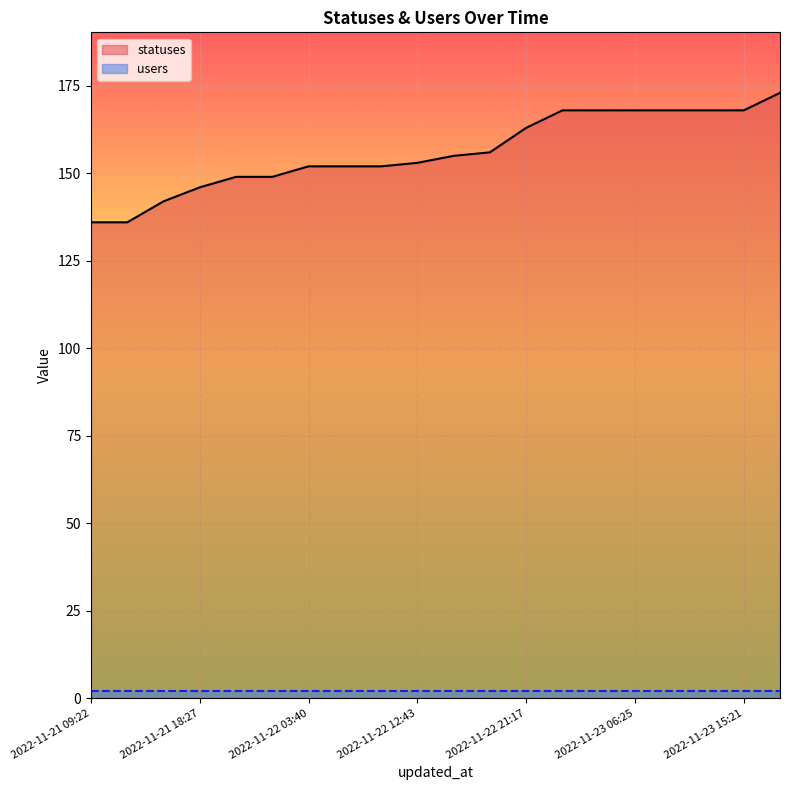

Reading right to left, extract all data points from this chart.

statuses: 173	168	168	168	168	168	168	163	156	155	153	152	152	152	149	149	146	142	136	136
users: 2	2	2	2	2	2	2	2	2	2	2	2	2	2	2	2	2	2	2	2